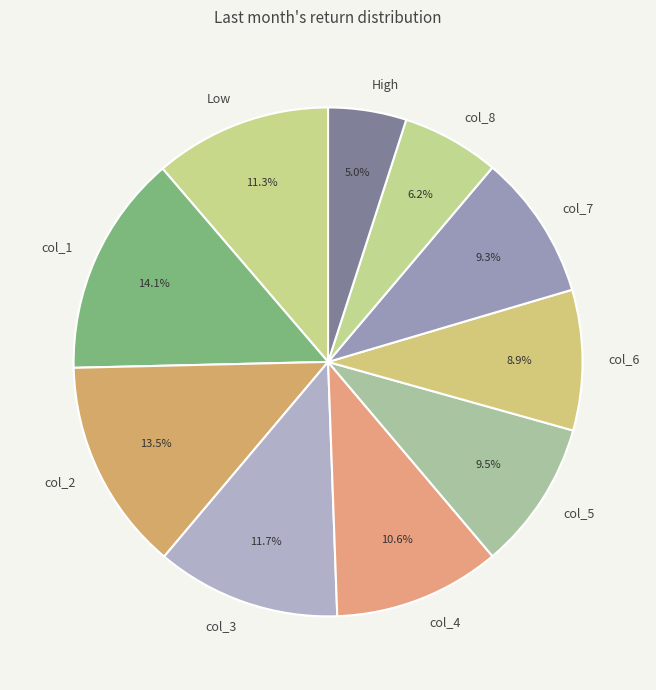

What percentage is the High slice, to the nearest percent?

5%